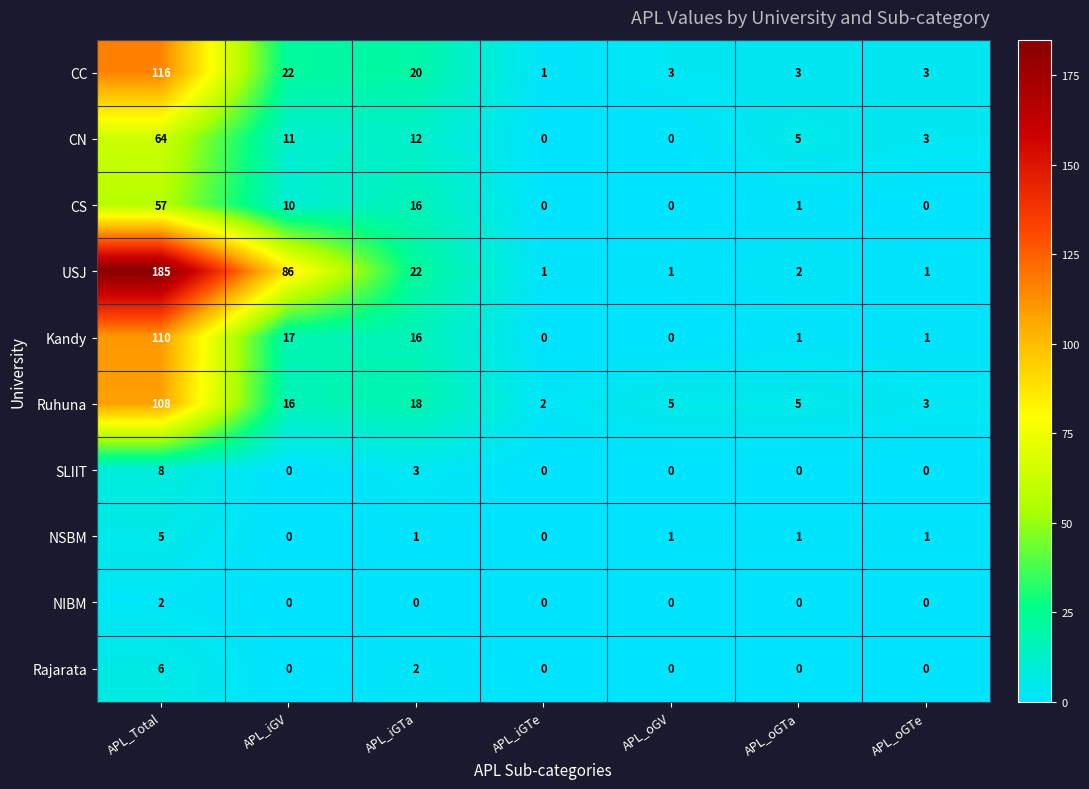

What is the difference between the highest and lowest values at APL_iGTe?

2